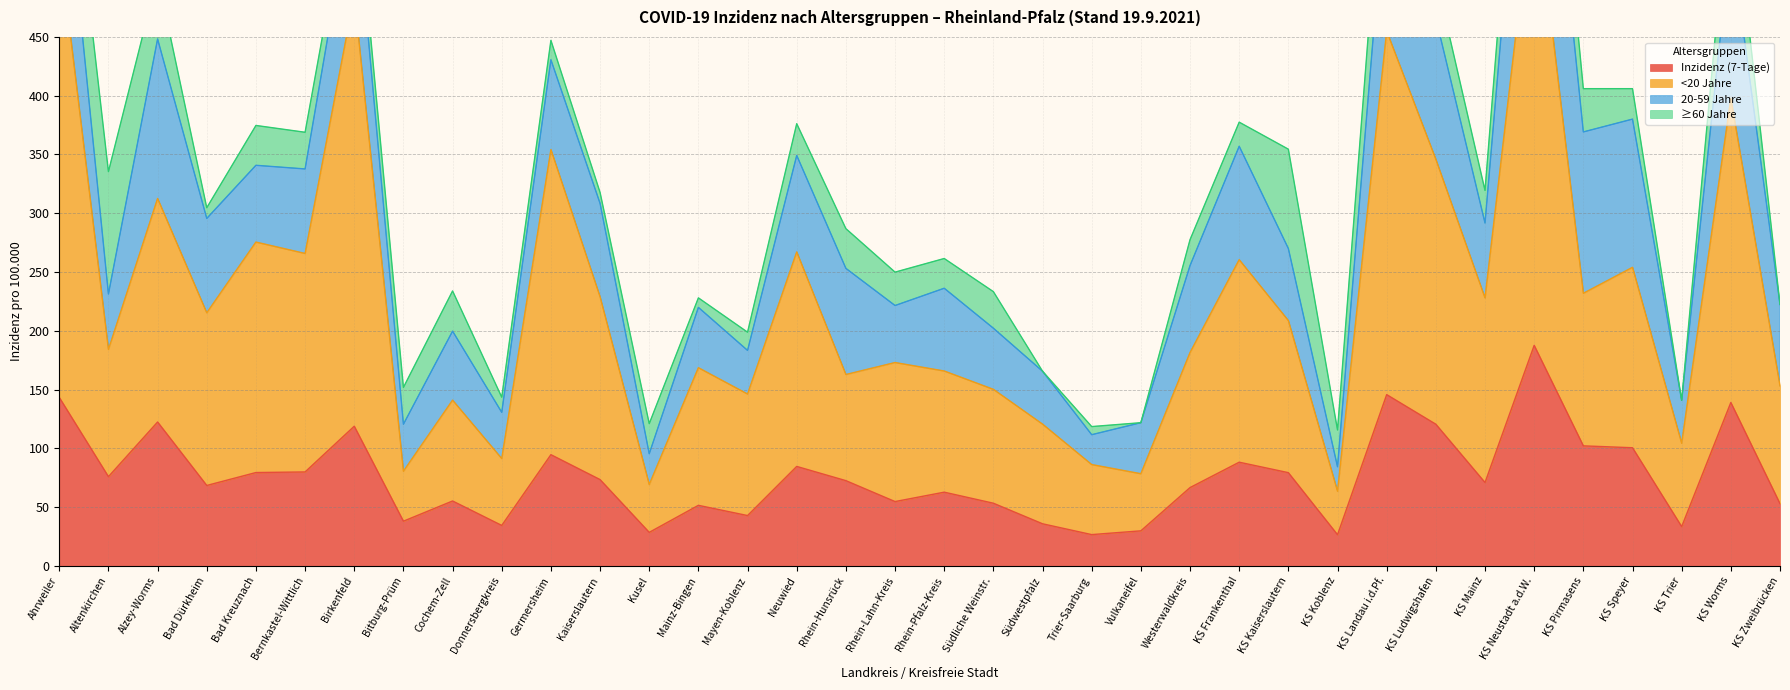

True or false: <20 Jahre and Inzidenz (7-Tage) intersect in this chart.

False